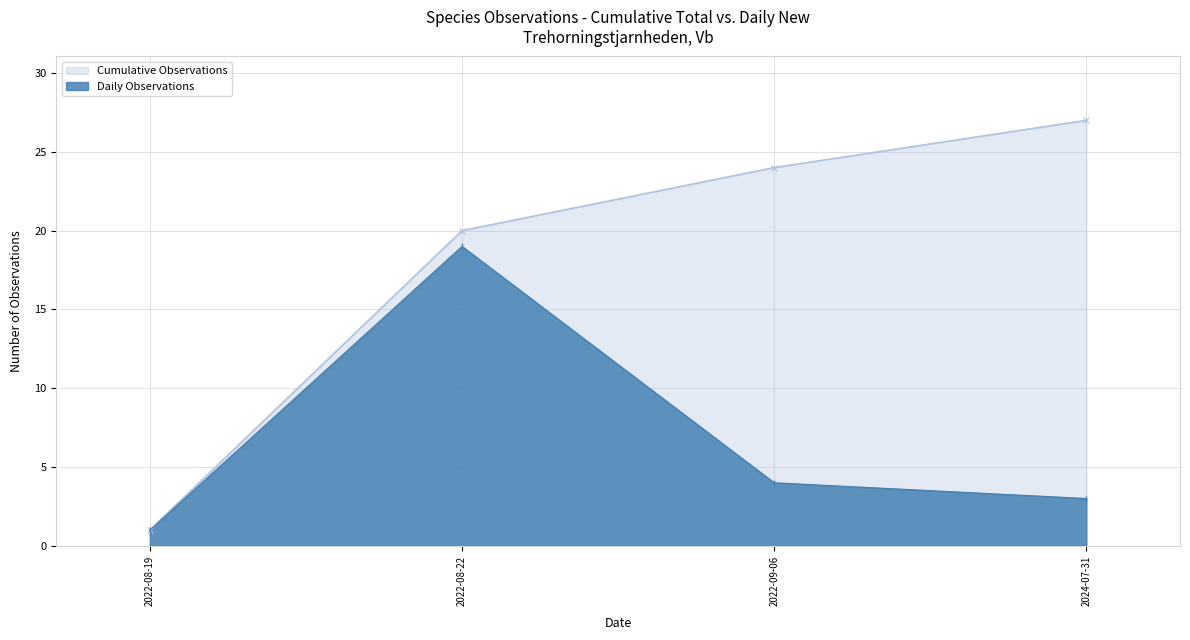

Where is Cumulative Observations nearest to the value 14?

2022-08-22